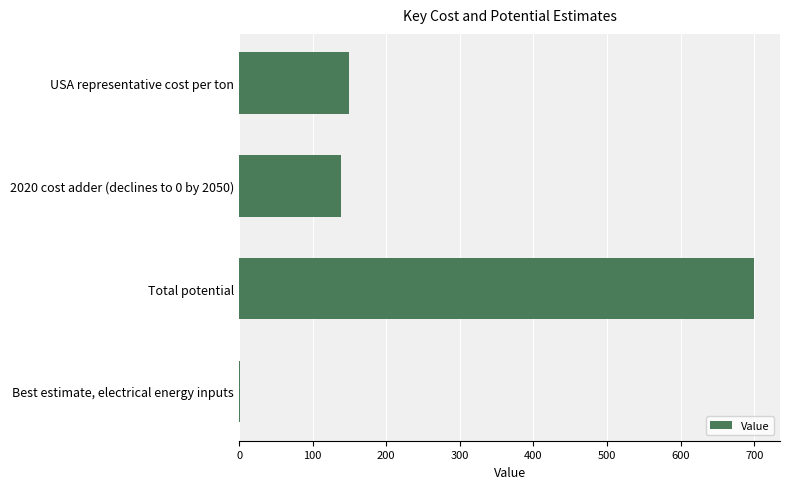

Are the bars horizontal?

Yes